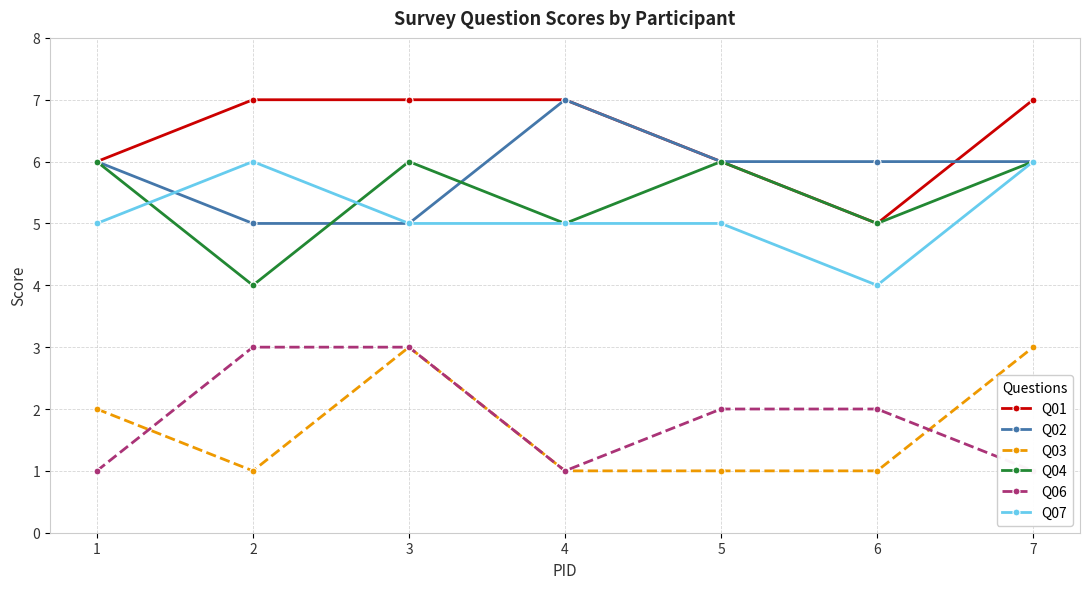

Where is the first local minimum for Q07?

6